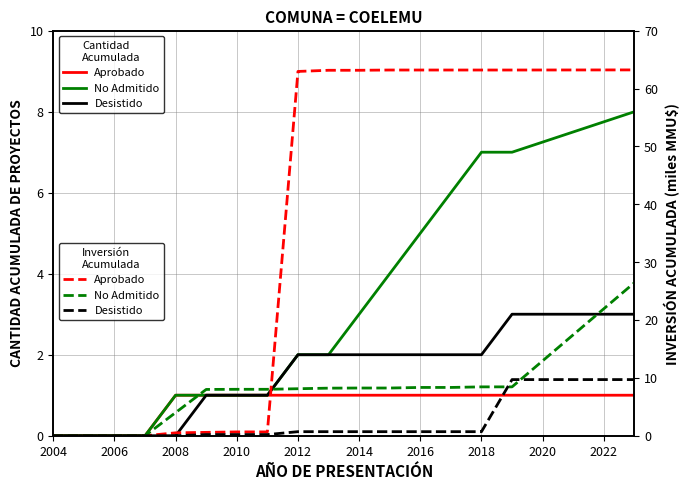

What is the difference between the maximum and second lowest values in the Aprobado series?

63.2